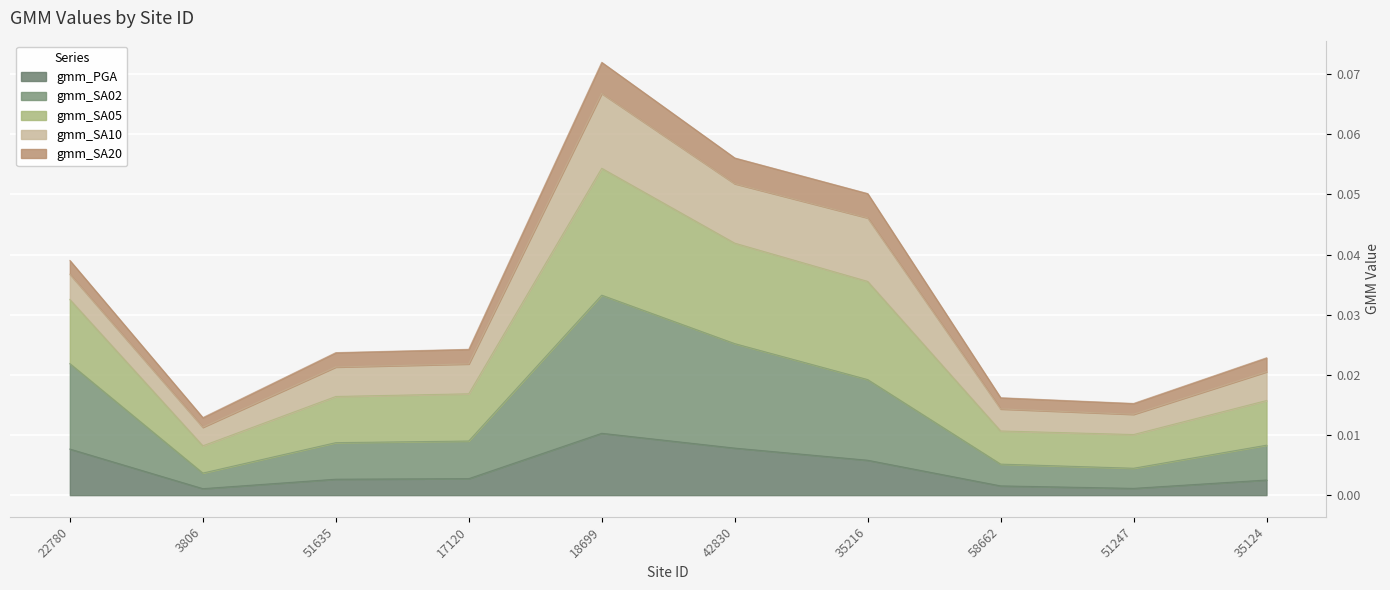

What are all the series names shown in the legend?

gmm_PGA, gmm_SA02, gmm_SA05, gmm_SA10, gmm_SA20